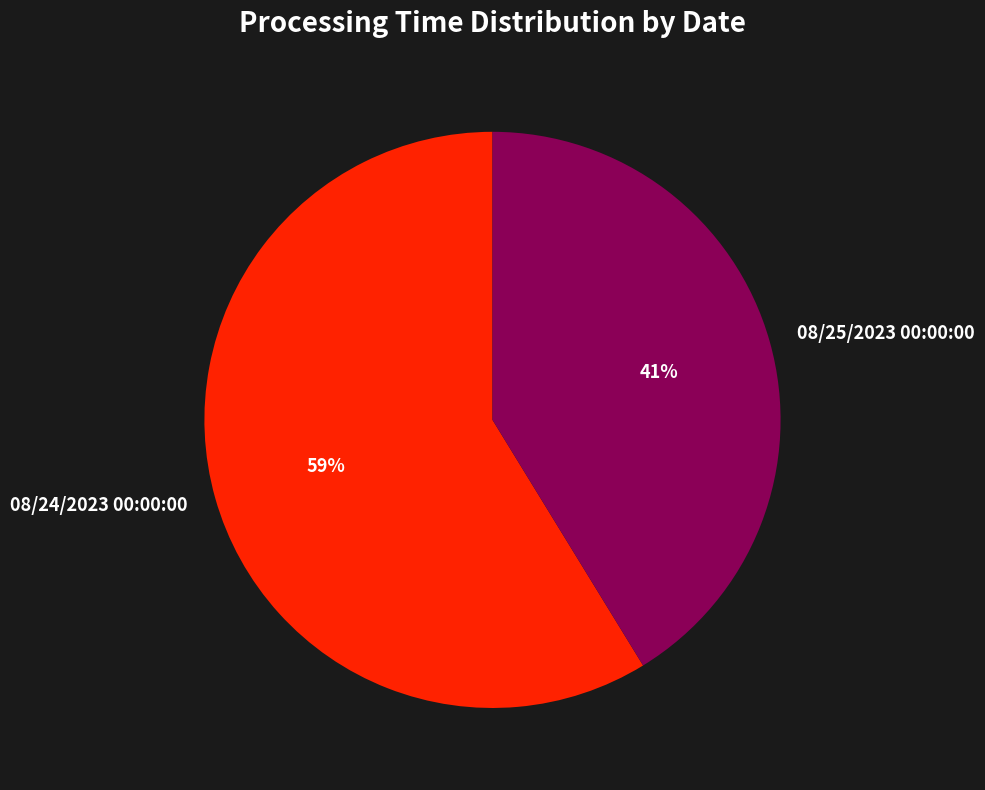

Is there a majority slice in this chart?

Yes